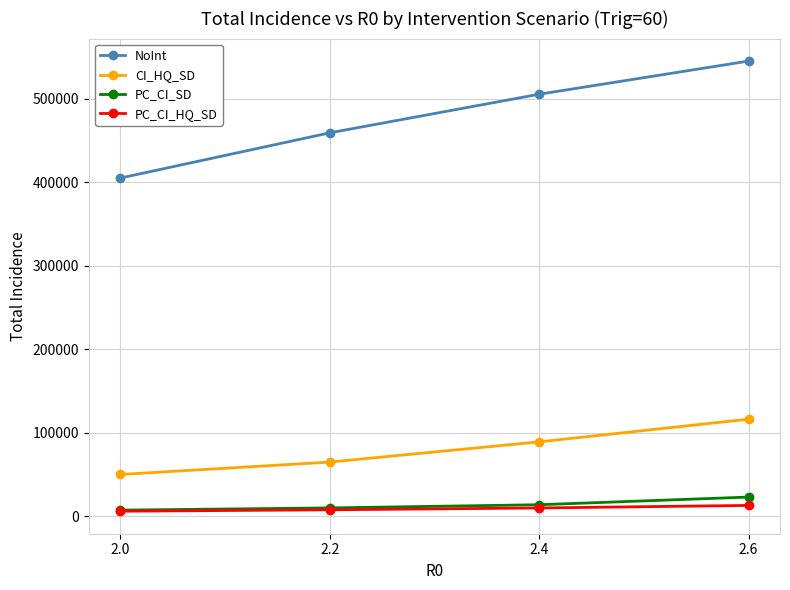

How many data points in PC_CI_HQ_SD are above 9706?

2